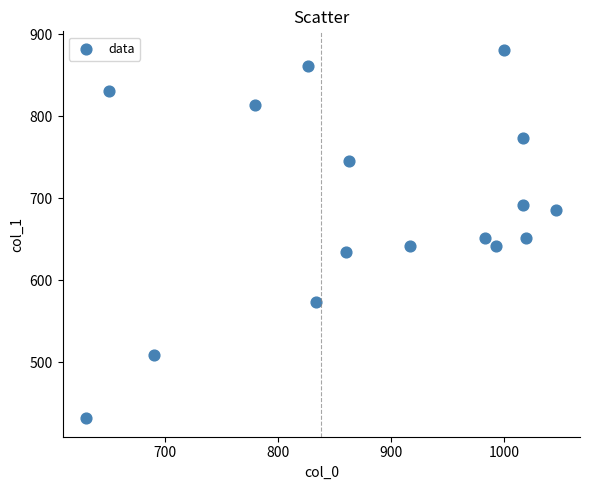

What is the range of X values (max minus min)?

416.7